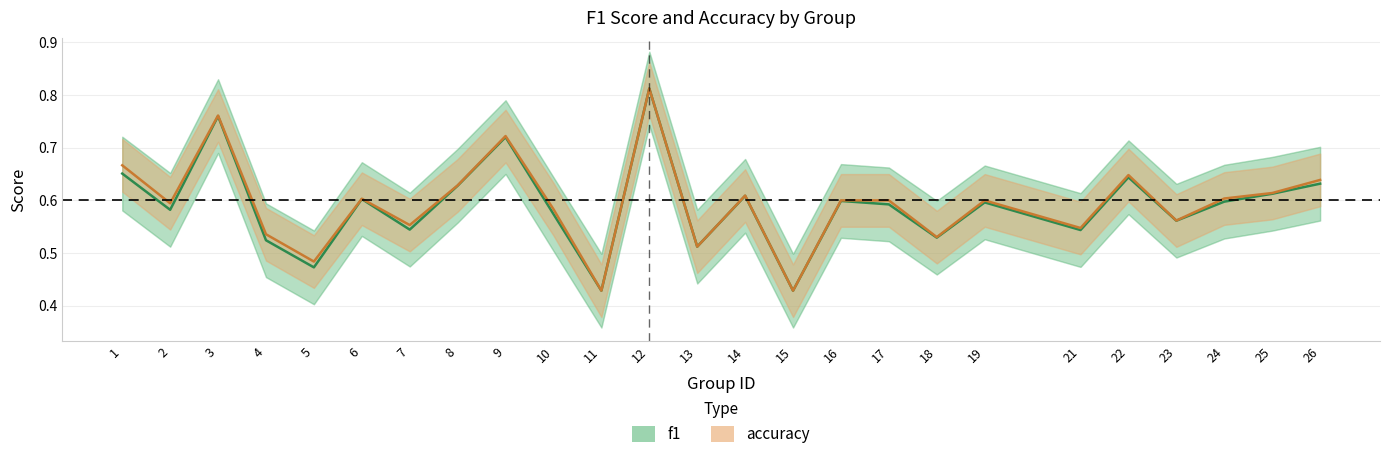

Reading left to right, what are all the values shown in this chart?

f1: 1=0.7	2=0.6	3=0.8	4=0.5	5=0.5	6=0.6	7=0.5	8=0.6	9=0.7	10=0.6	11=0.4	12=0.8	13=0.5	14=0.6	15=0.4	16=0.6	17=0.6	18=0.5	19=0.6	21=0.5	22=0.6	23=0.6	24=0.6	25=0.6	26=0.6
accuracy: 1=0.7	2=0.6	3=0.8	4=0.5	5=0.5	6=0.6	7=0.6	8=0.6	9=0.7	10=0.6	11=0.4	12=0.8	13=0.5	14=0.6	15=0.4	16=0.6	17=0.6	18=0.5	19=0.6	21=0.5	22=0.6	23=0.6	24=0.6	25=0.6	26=0.6